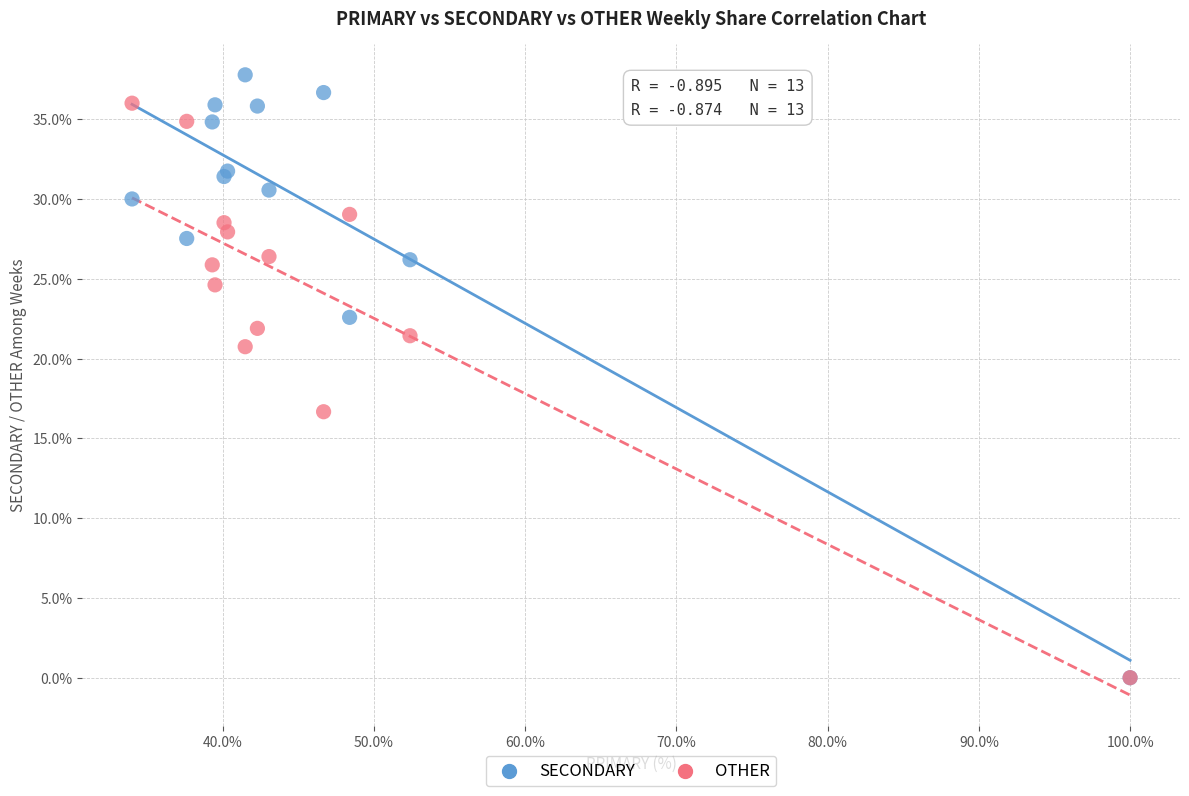

What are all the series names shown in the legend?

SECONDARY, OTHER